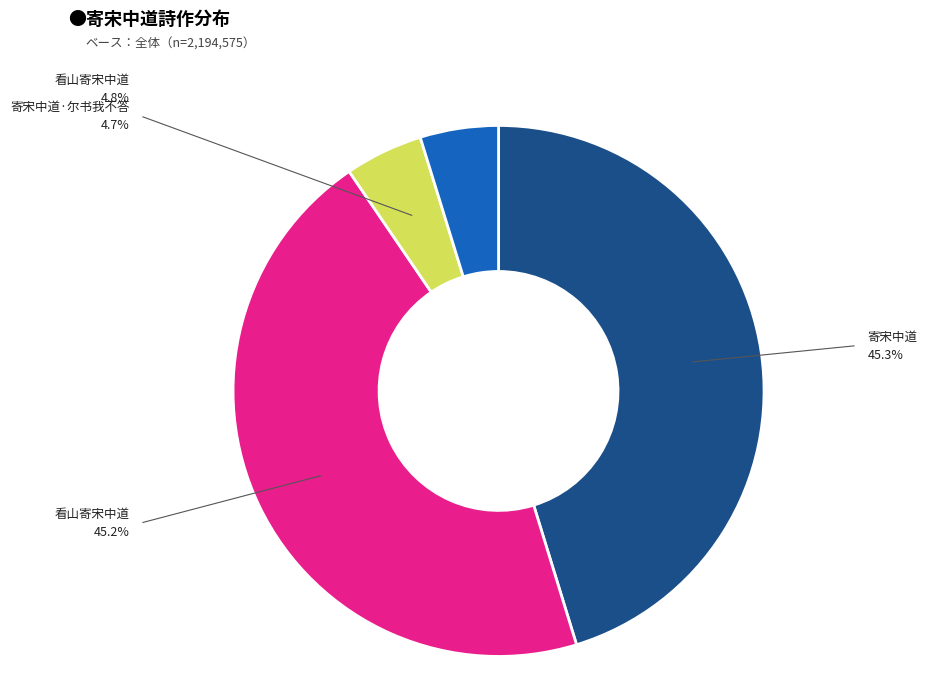

Is there a majority slice in this chart?

No